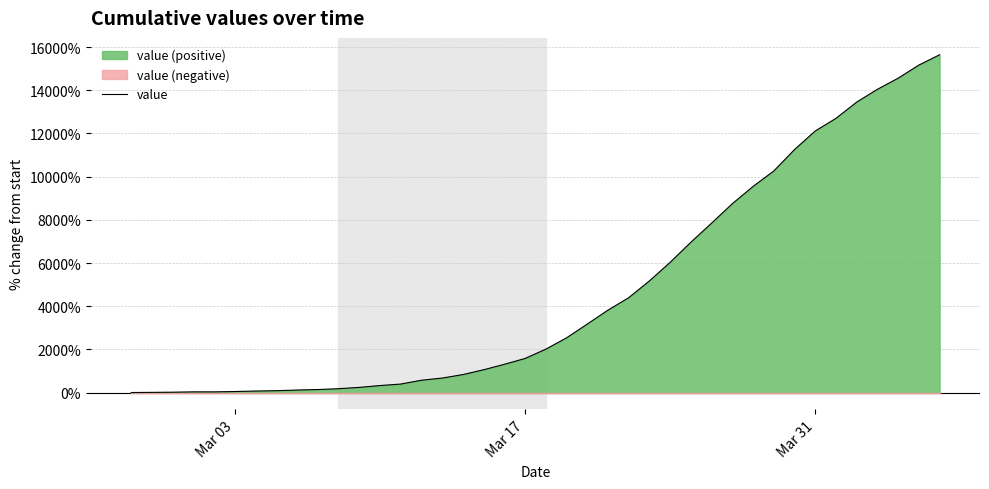

Reading right to left, list all the values displayed in this chart.

15646.2	15169.2	14561.5	14046.2	13453.8	12700.0	12115.4	11253.8	10261.5	9546.2	8746.2	7846.2	6961.5	6030.8	5169.2	4392.3	3815.4	3169.2	2530.8	2007.7	1576.9	1307.7	1053.8	830.8	669.2	569.2	392.3	323.1	238.5	176.9	138.5	115.4	84.6	69.2	46.2	30.8	30.8	15.4	7.7	0.0